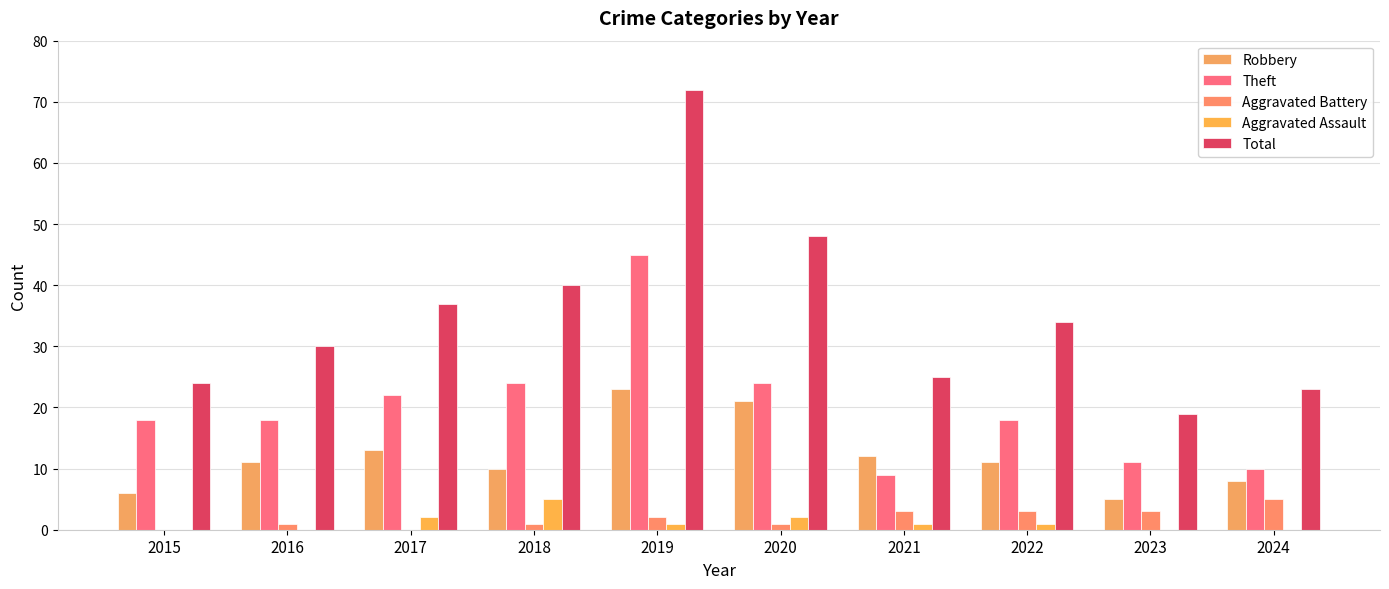

Reading left to right, what are all the values shown in this chart?

Robbery: 6	11	13	10	23	21	12	11	5	8
Theft: 18	18	22	24	45	24	9	18	11	10
Aggravated Battery: 0	1	0	1	2	1	3	3	3	5
Aggravated Assault: 0	0	2	5	1	2	1	1	0	0
Total: 24	30	37	40	72	48	25	34	19	23